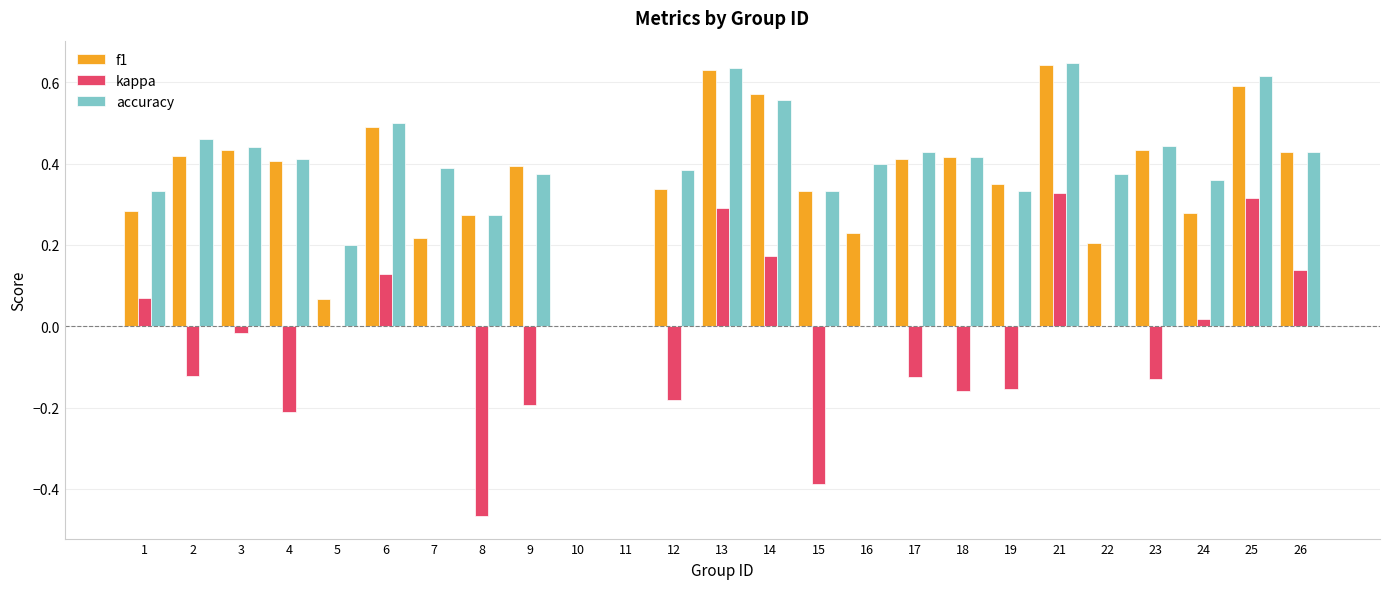

Between 12 and 24, which series saw the biggest shift?

kappa